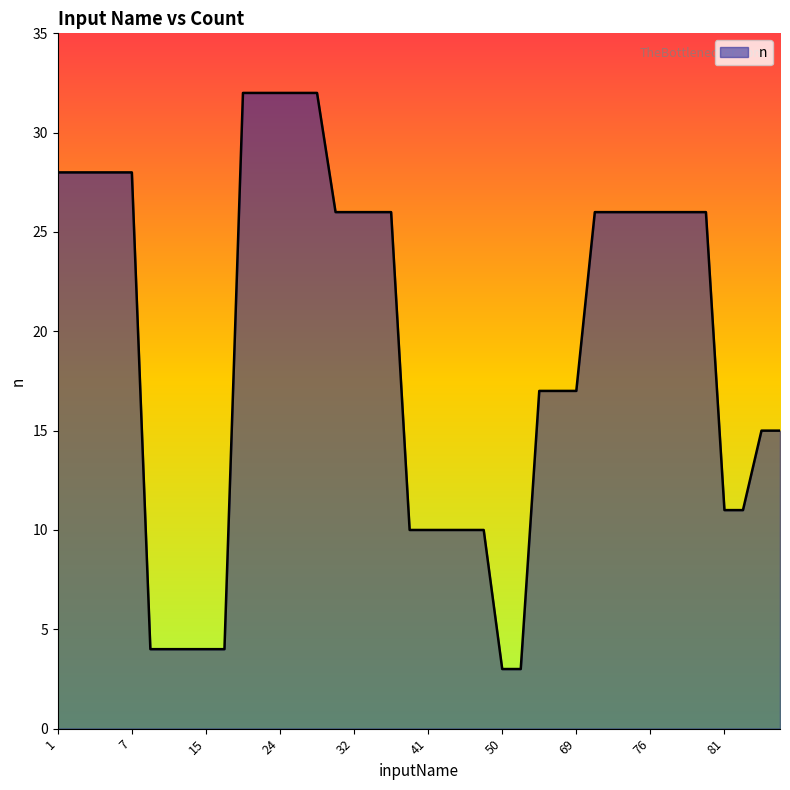

What is the difference between the second highest and second lowest values?

29